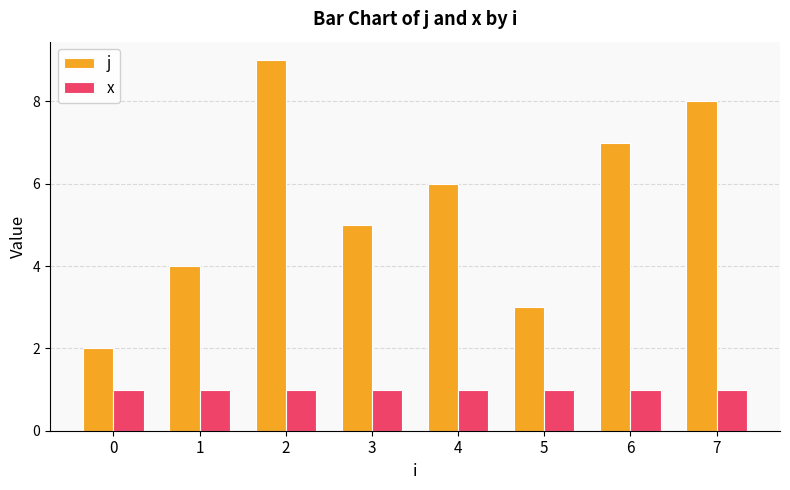

Which series changed the most between 2 and 3?

j